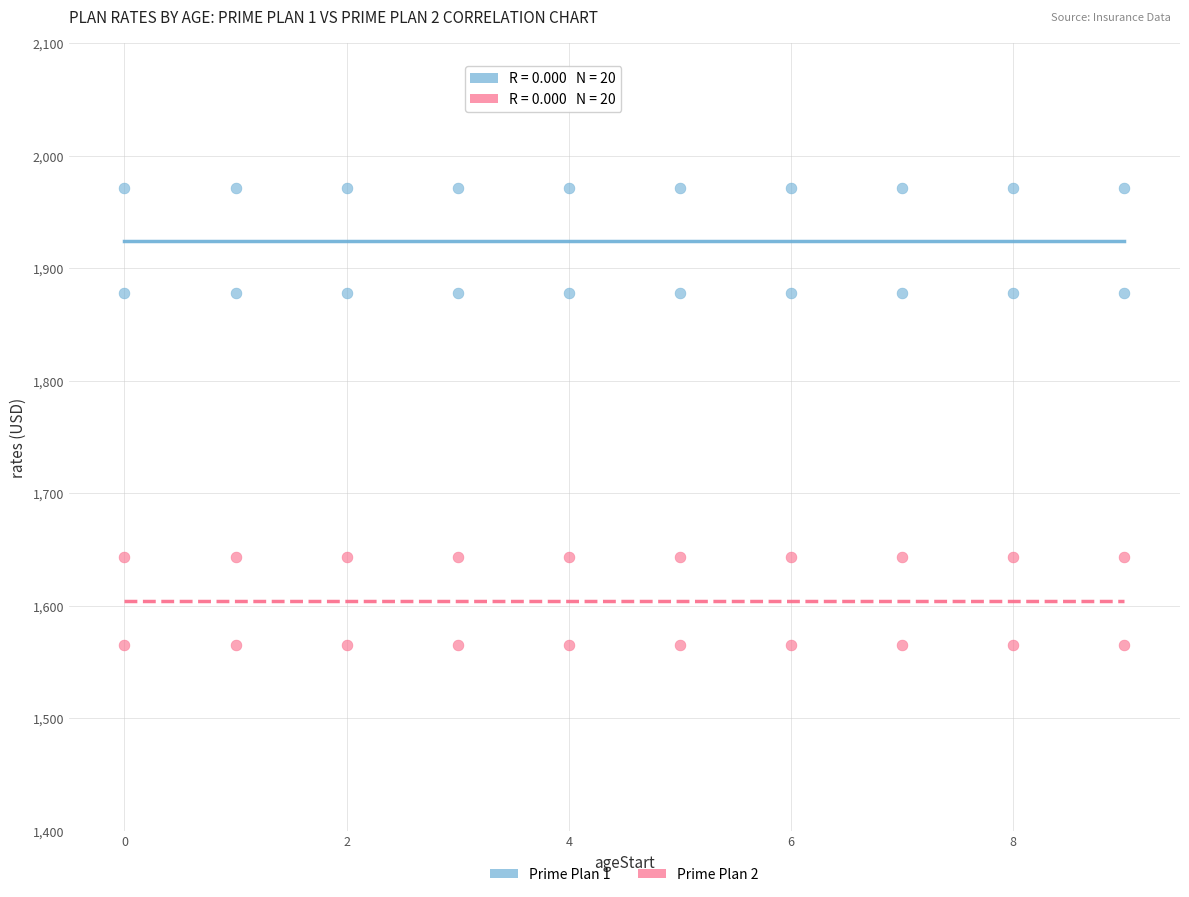

Across all data points, what is the range of X values (max minus min)?

9.0